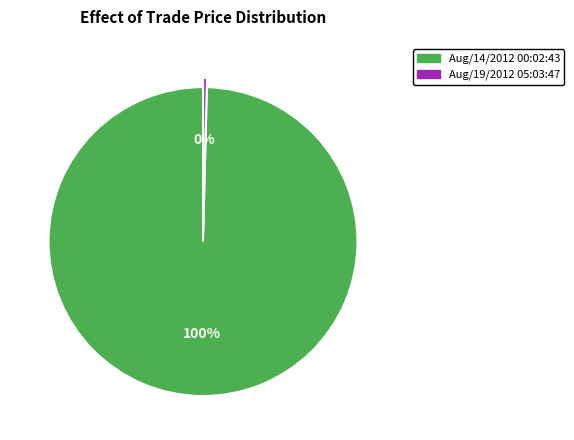

Is it true that Aug/19/2012 05:03:47 is 9% of the pie?

False